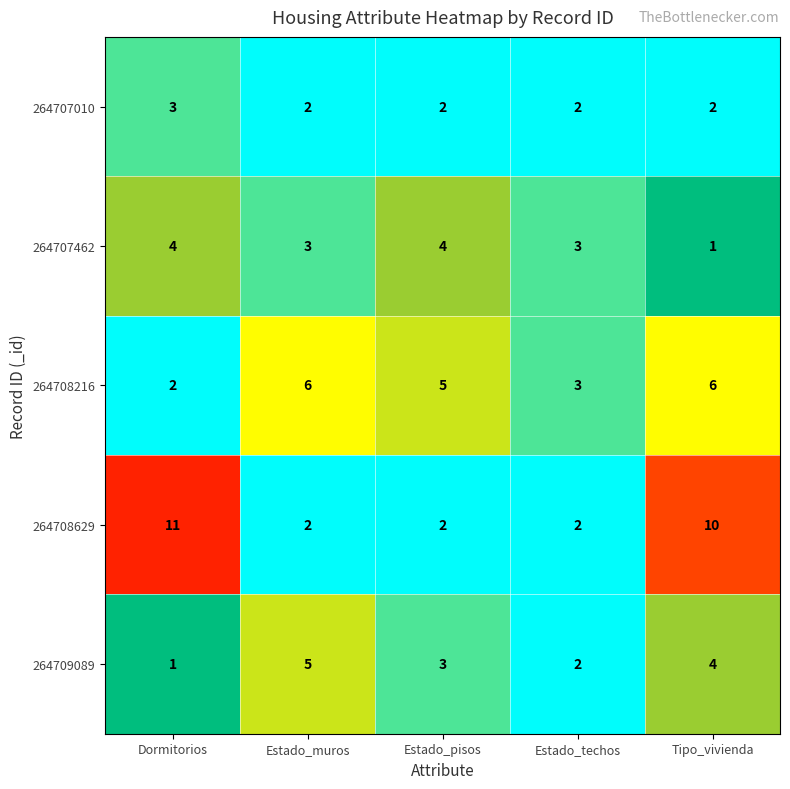

What value does the 264707462 series have at Estado_muros?

3